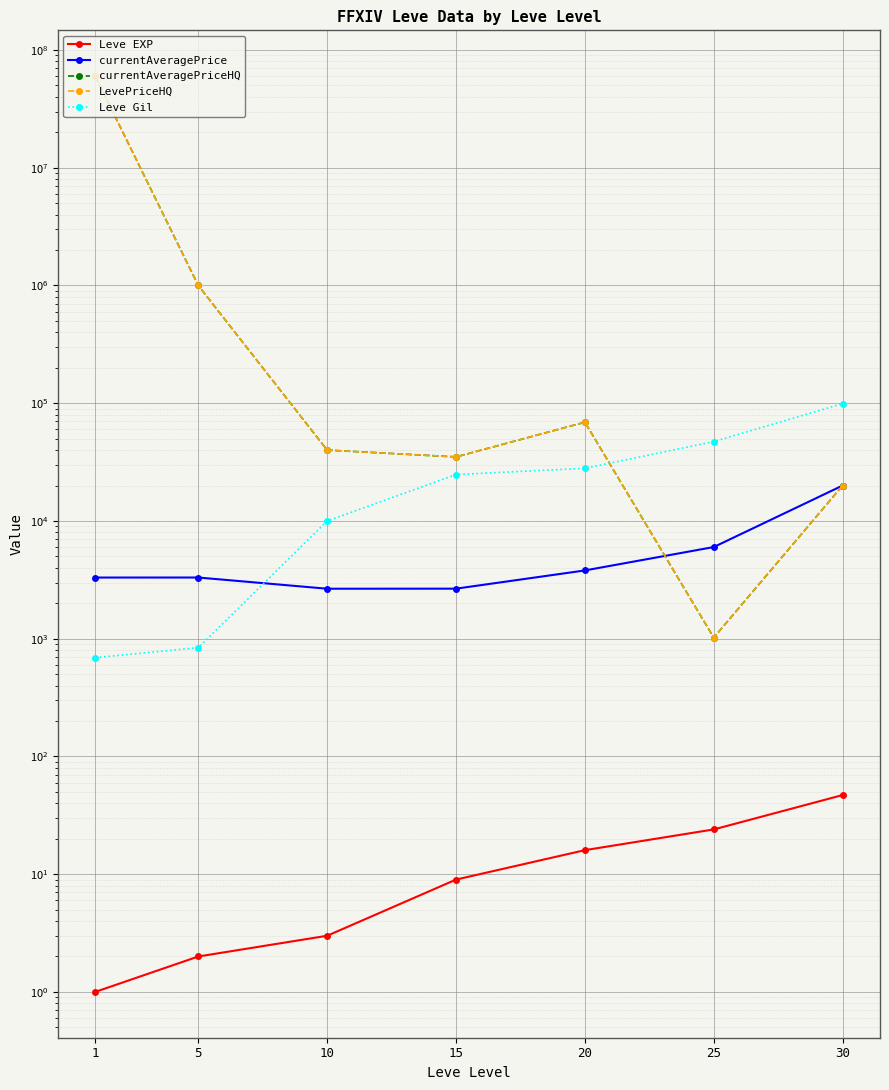

Between 5 and 30, which is larger?

30